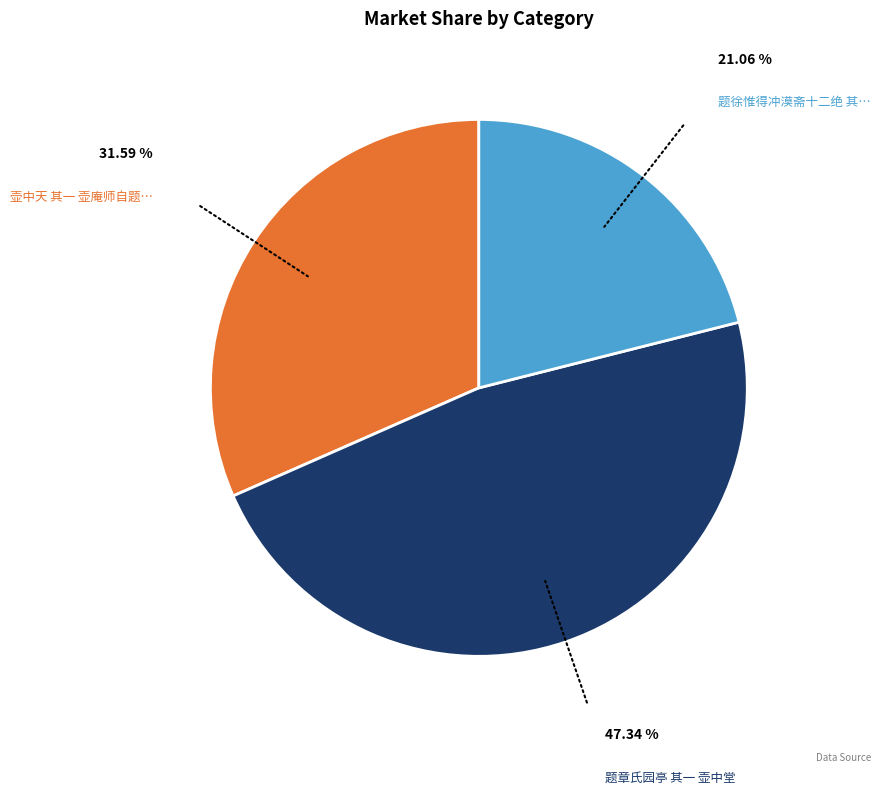

Count the number of slices in the pie.

3